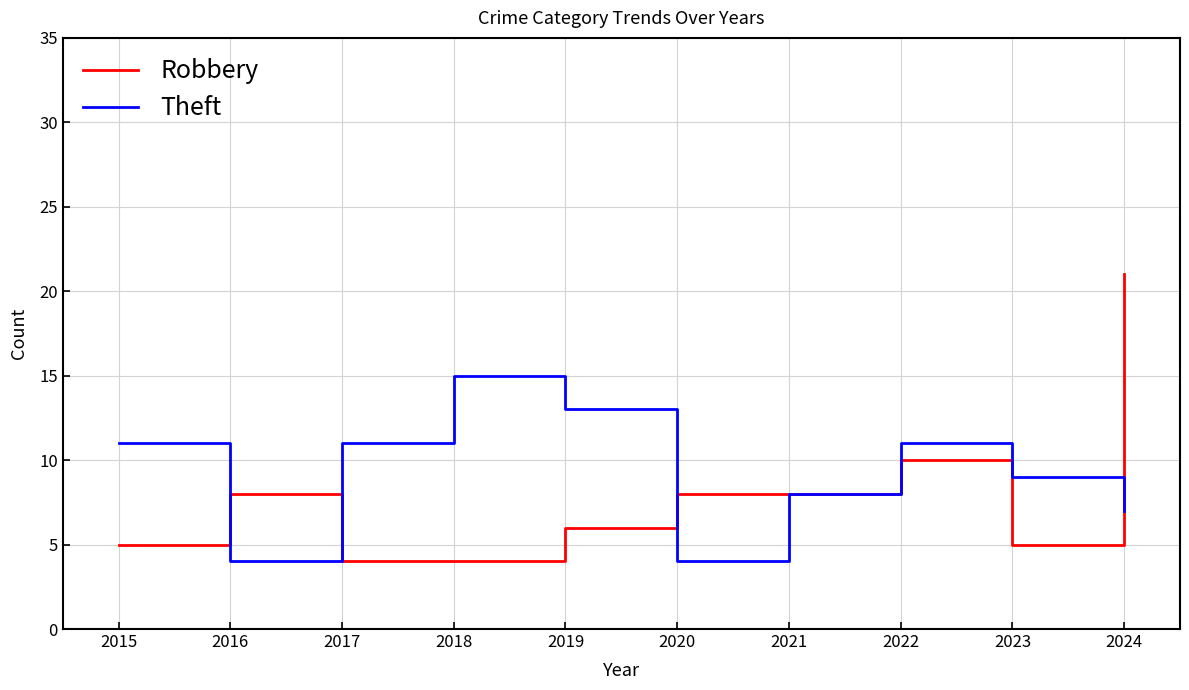

Where is Robbery nearest to the value 12?

2022